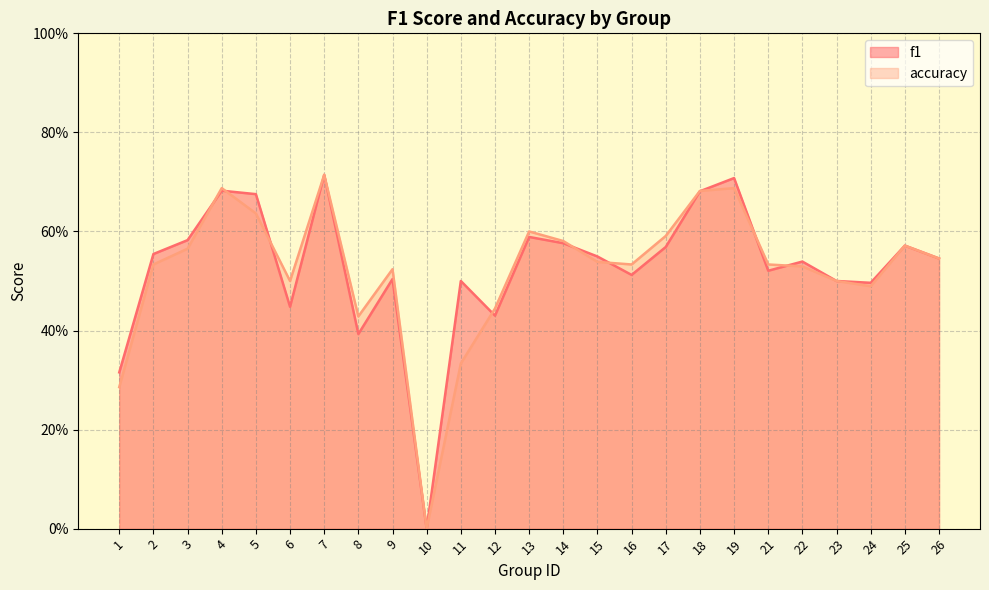

Is it true that f1 equals 0.2 at 25?

False